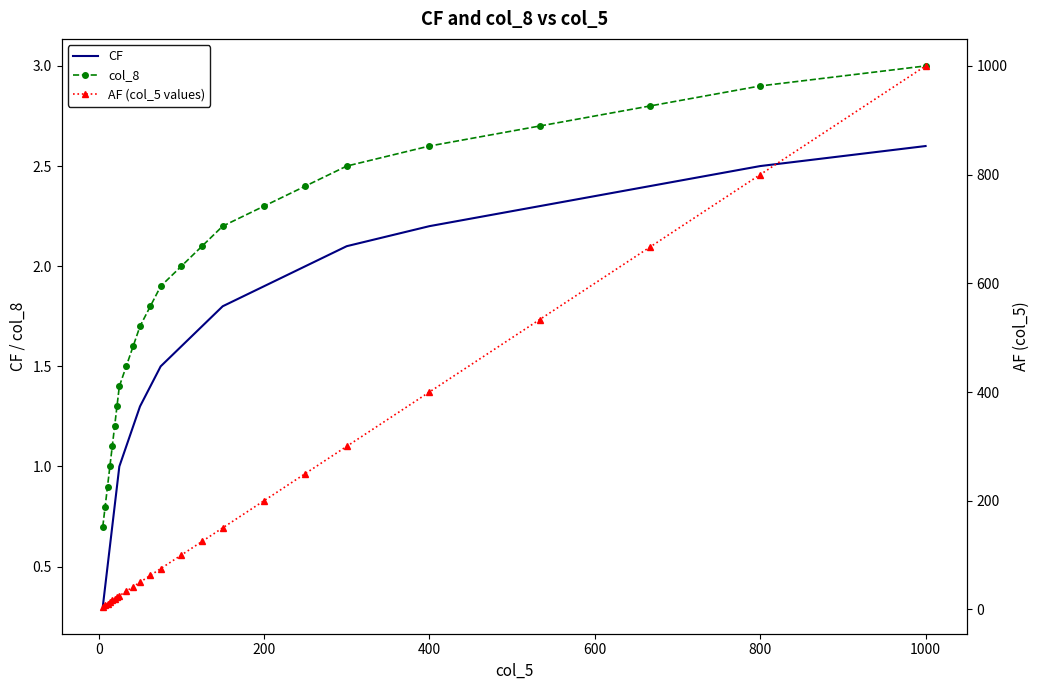

What is the greatest value displayed?

1000.0